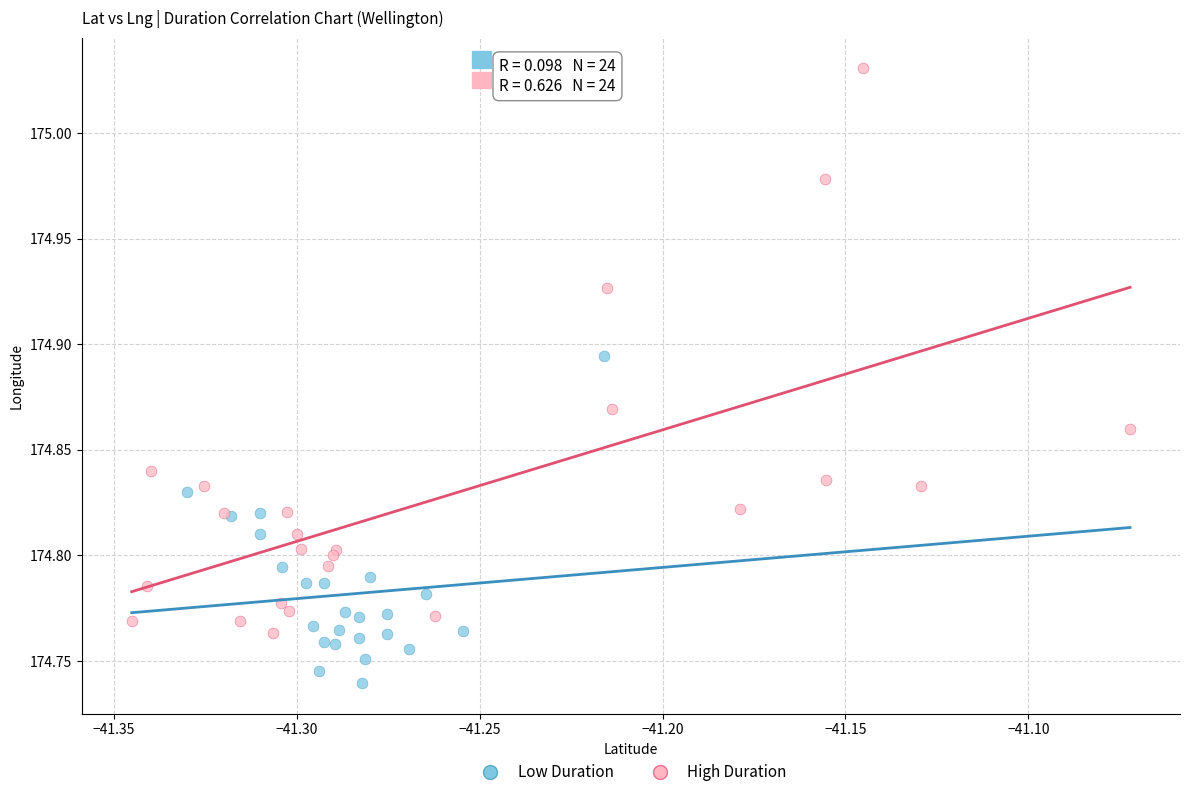

Which series has the largest Y range (max minus min)?

High Duration